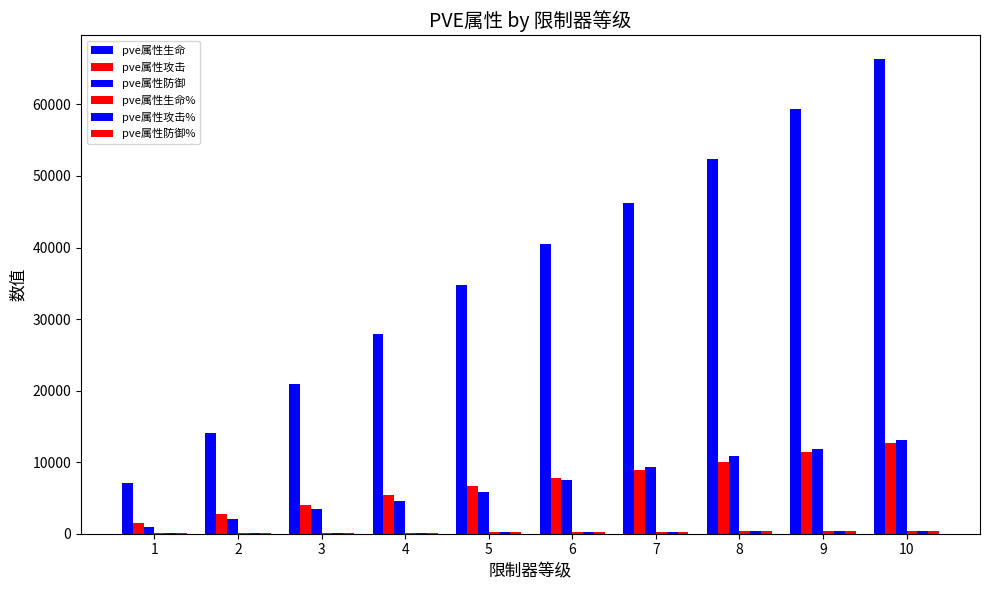

What is the greatest value displayed?

66376